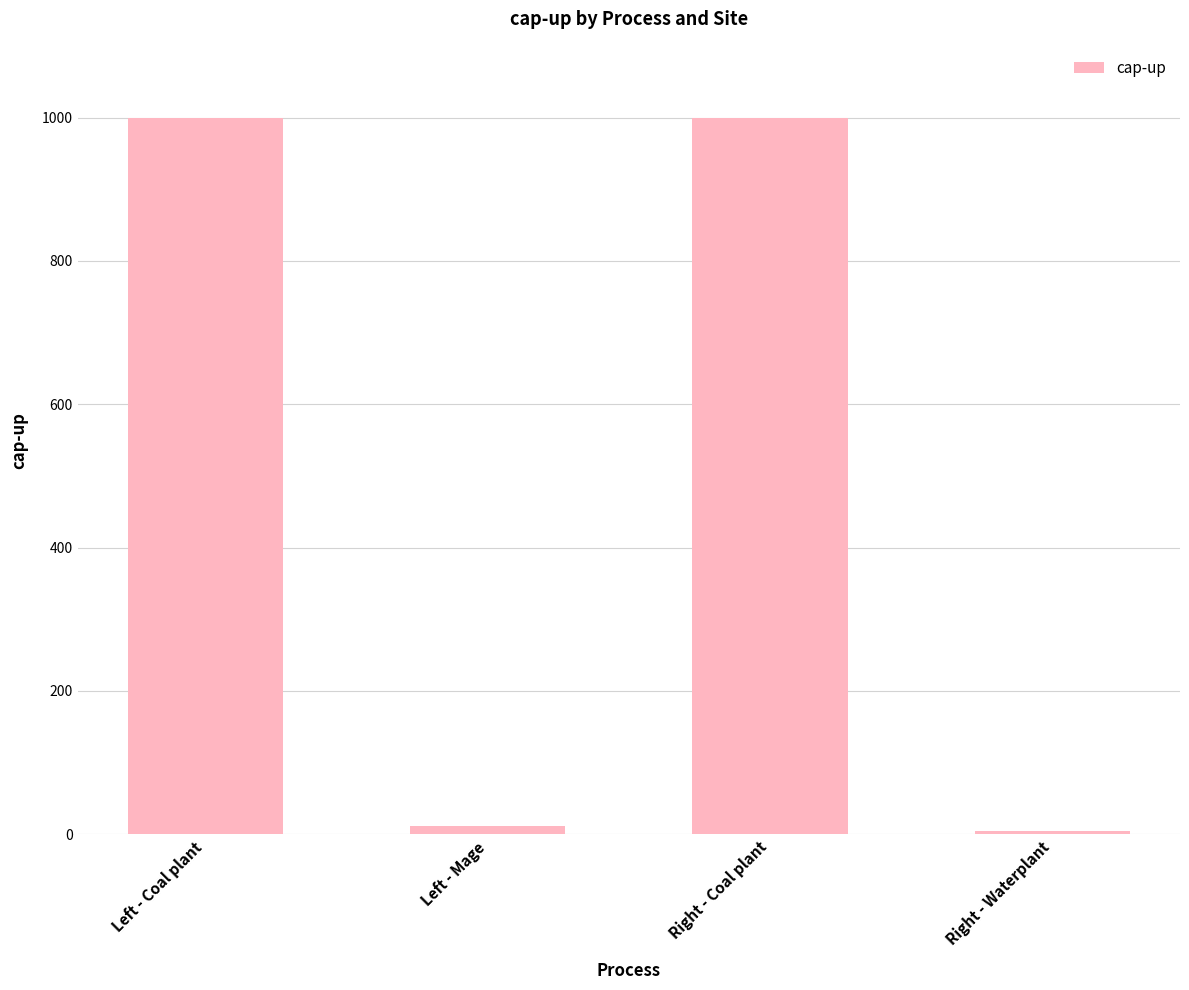

Reading left to right, extract all data points from this chart.

1000	12	1000	5